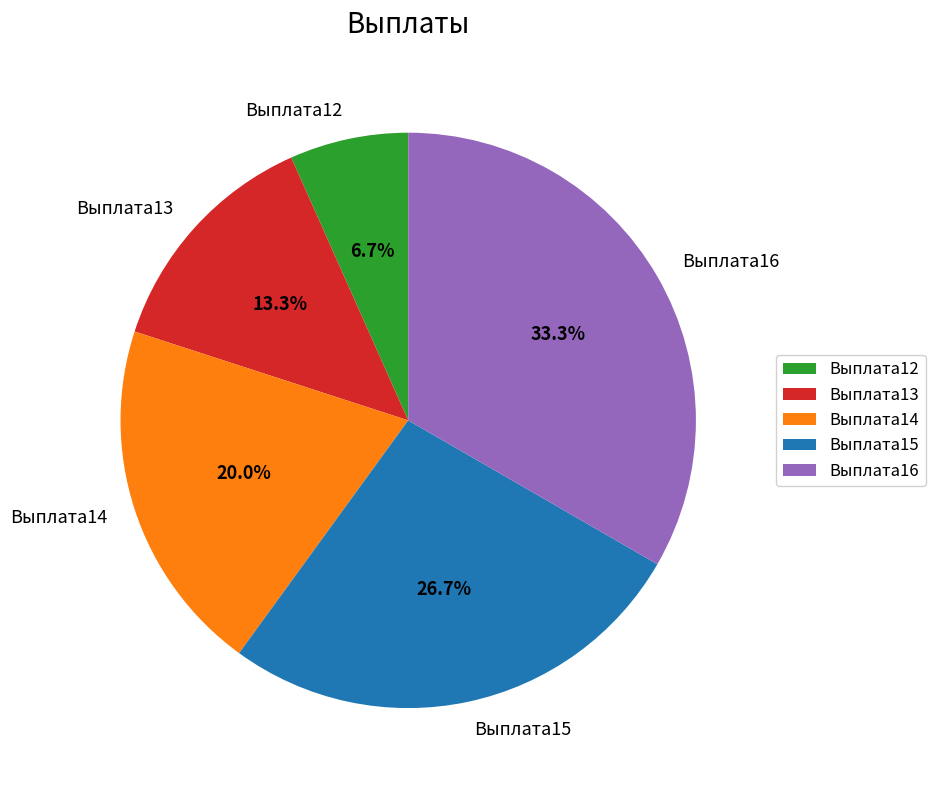

To the nearest percent, what portion does Выплата14 represent?

20%